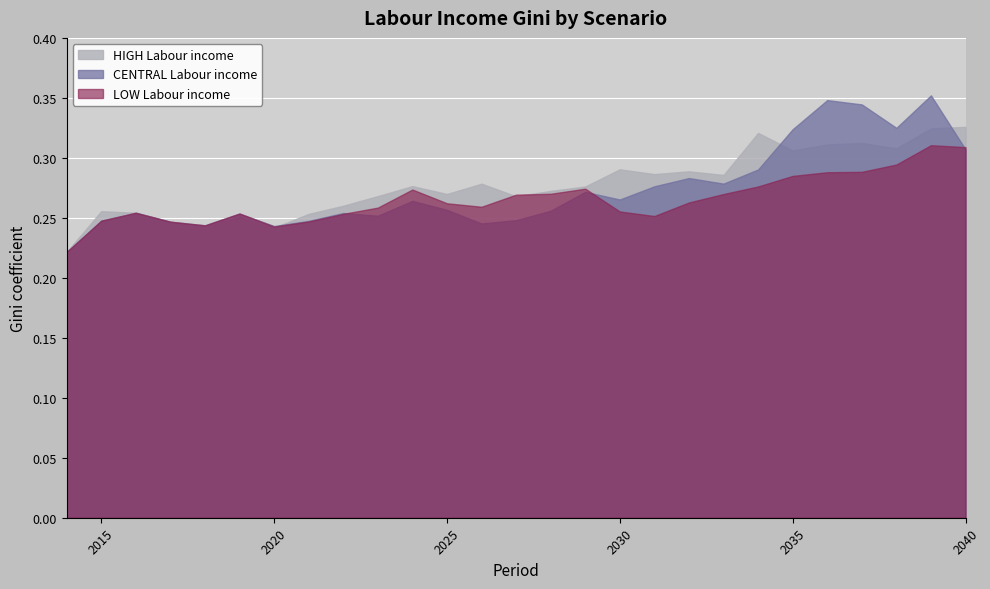

Is it true that LOW Labour income equals 0.3 at 2024?

True